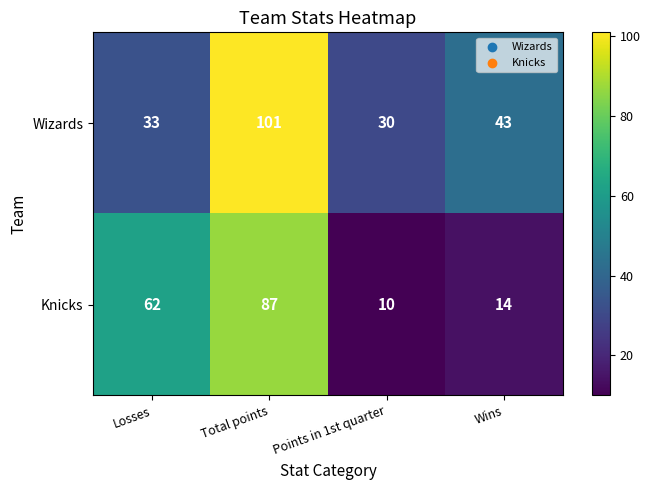

List the series in order of their overall mean, lowest first.

Knicks, Wizards